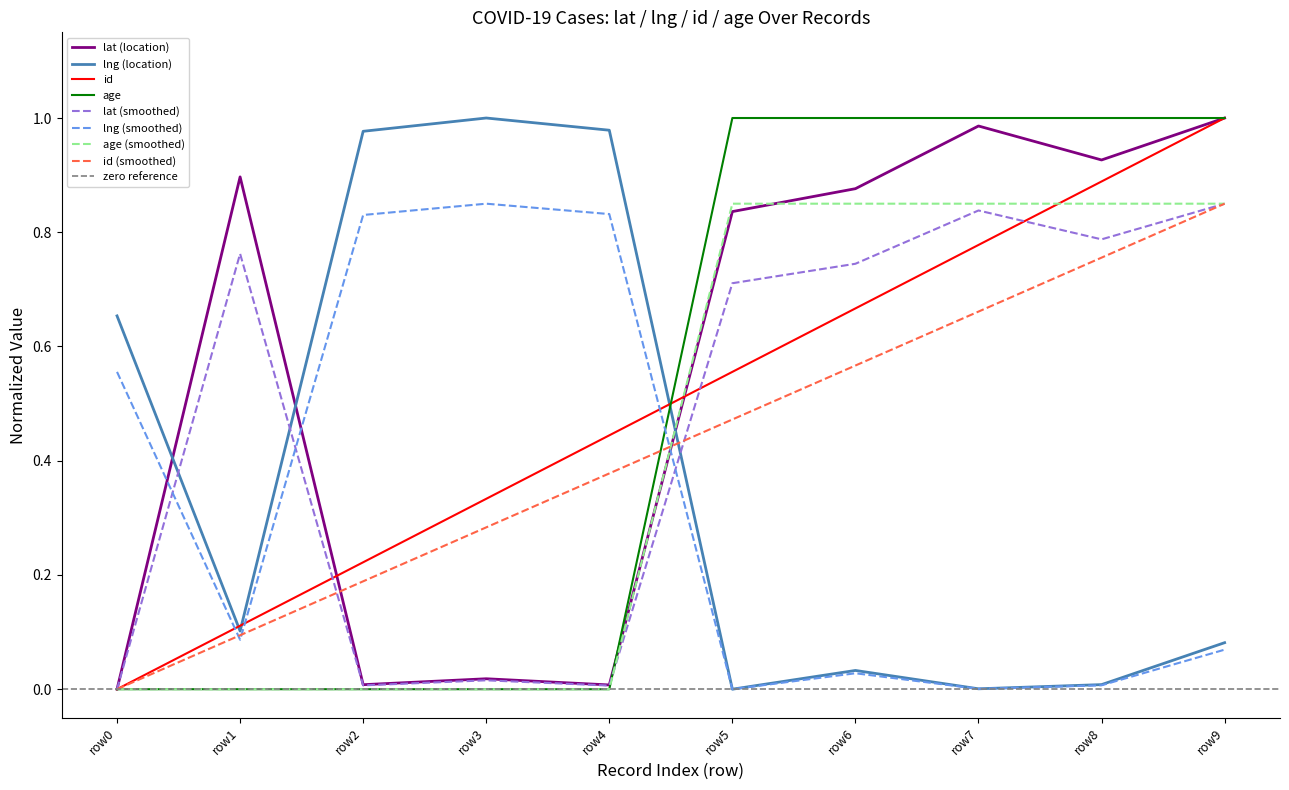

How many intersections are there between lng (smoothed) and age (smoothed)?

1